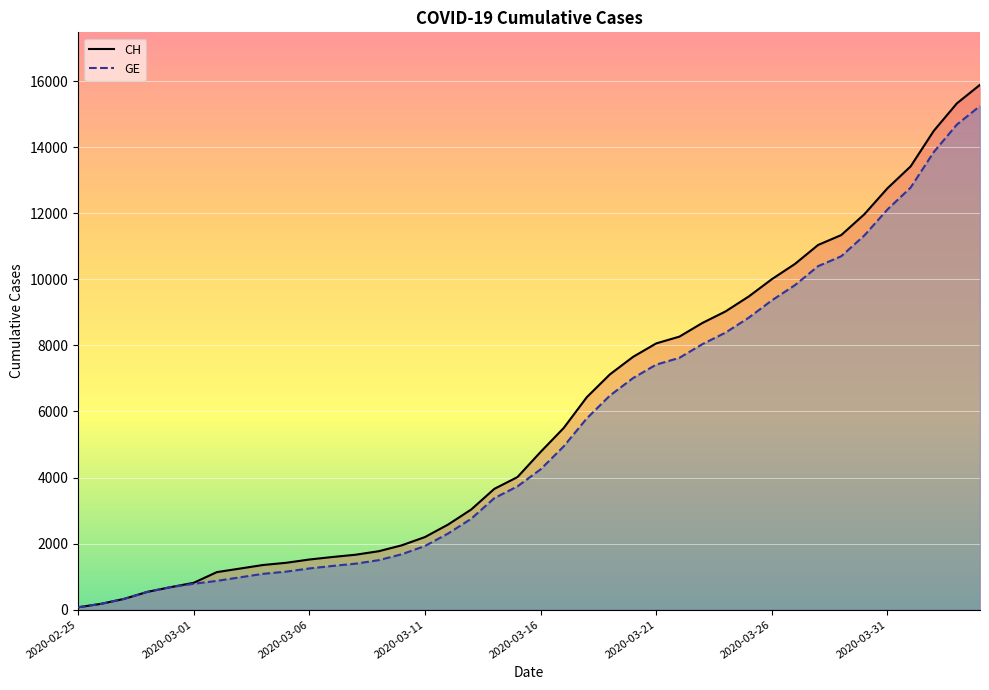

True or false: GE has a value of 9586 at 39.

False